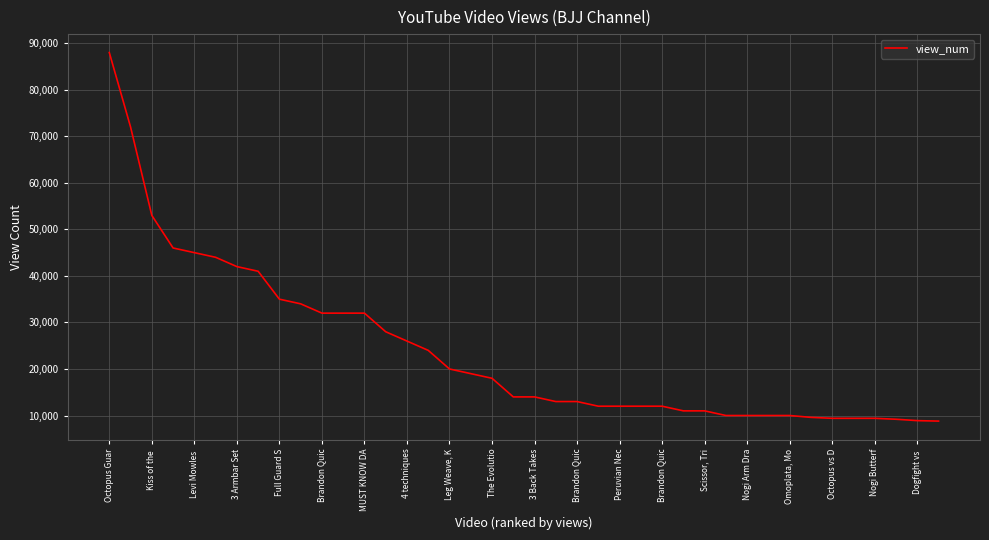

What is the minimum value shown in the chart?

8800